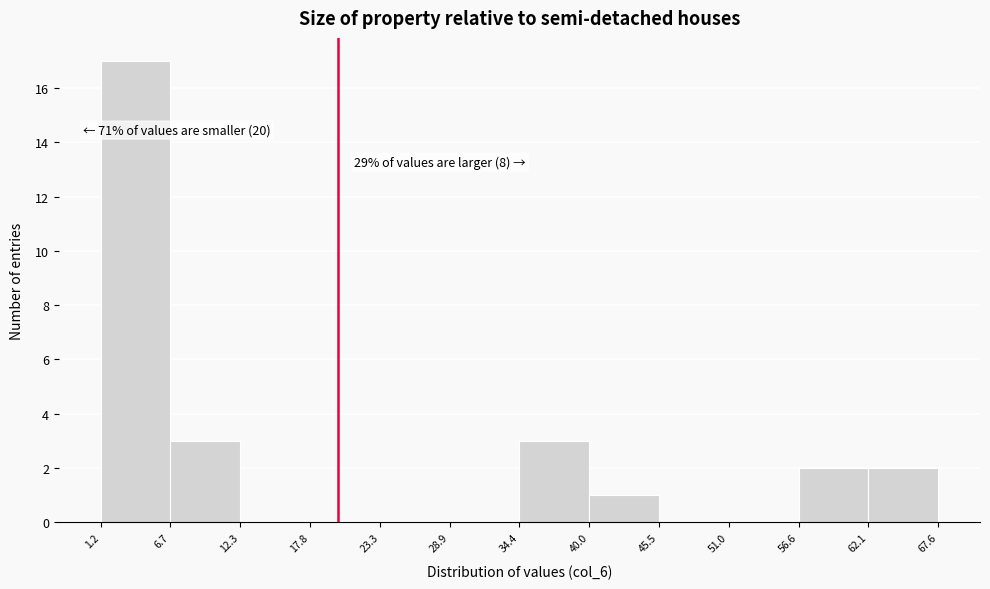

Which range on the x-axis has the tallest bar?

1.2 to 6.7